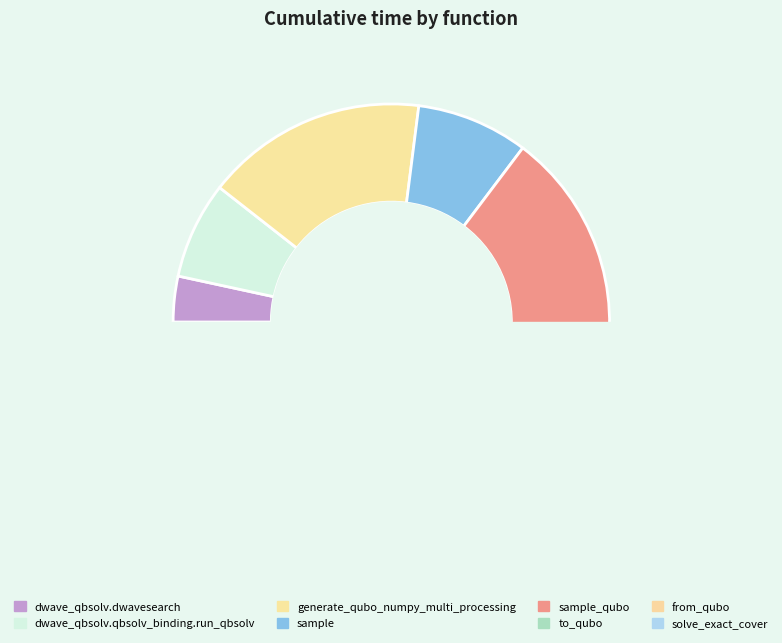

Between solve_exact_cover and to_qubo, which is larger?

solve_exact_cover